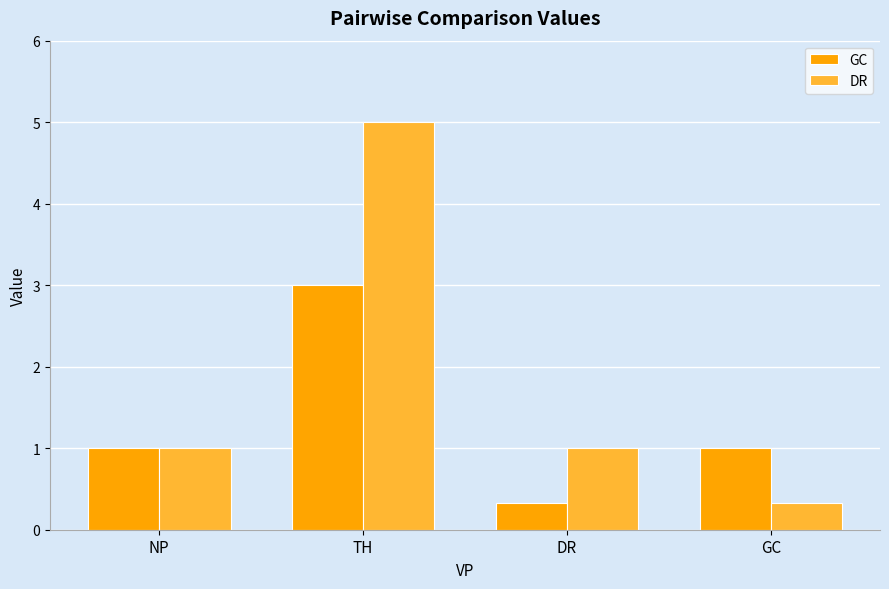

How many distinct data groups are displayed?

2